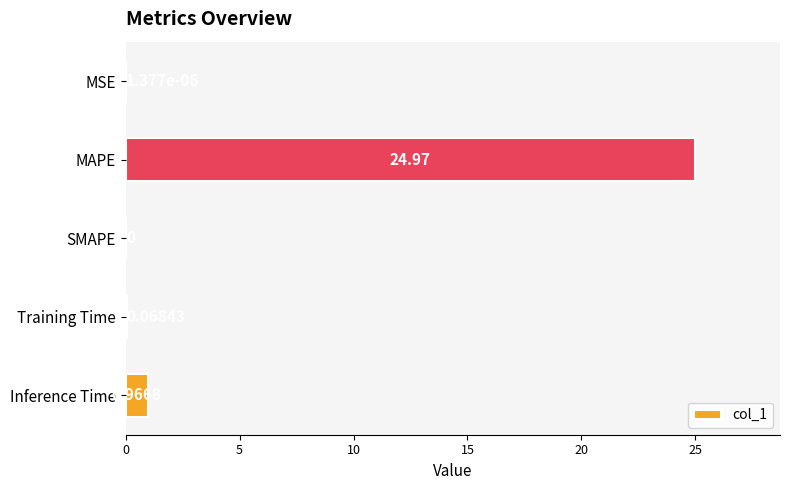

What is the maximum value shown in the chart?

25.0